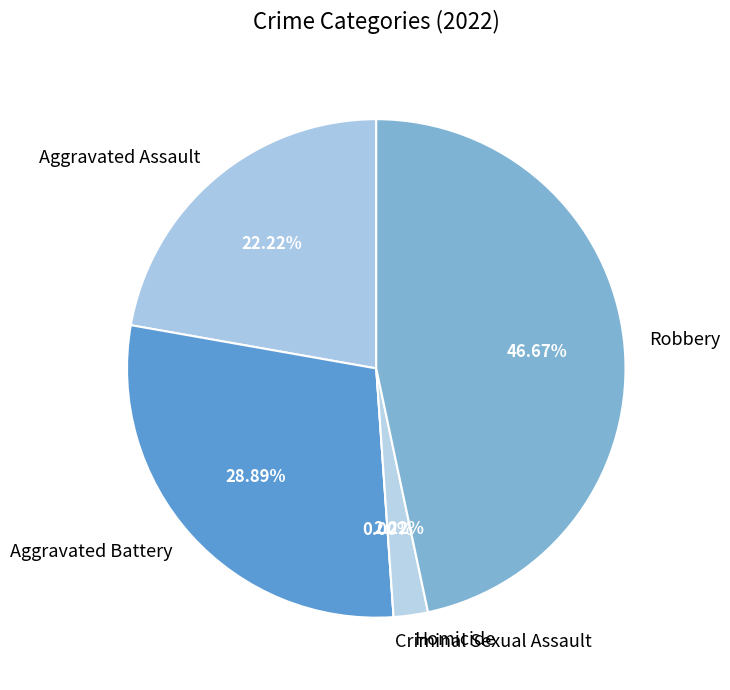

What is the change in value from Criminal Sexual Assault to Homicide?

+1